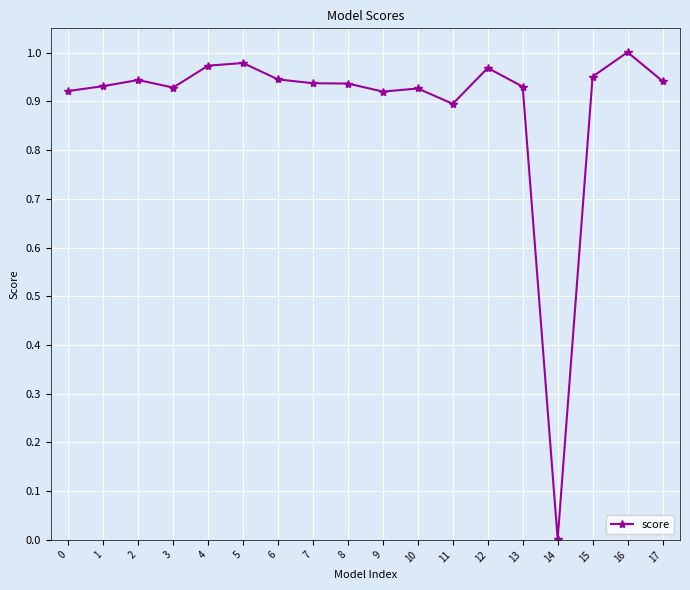

Where is the data nearest to the value 0?

14